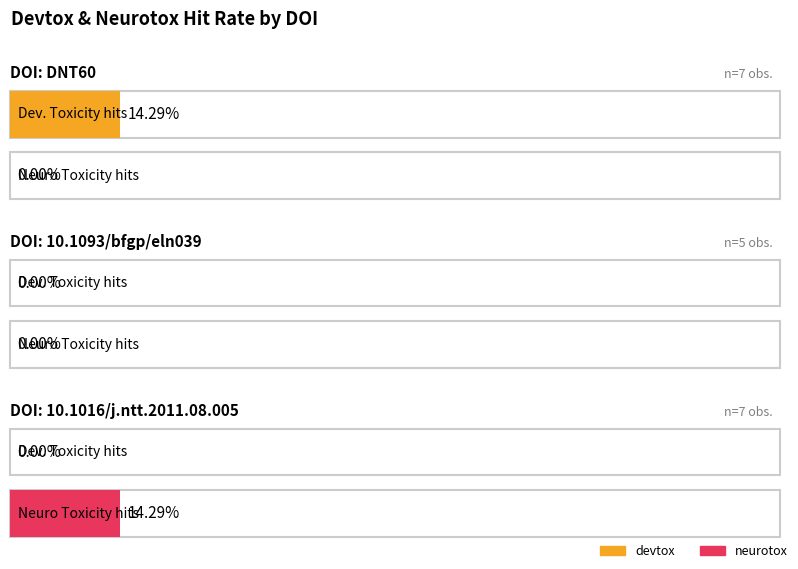

Where is neurotox nearest to the value 0?

DNT60